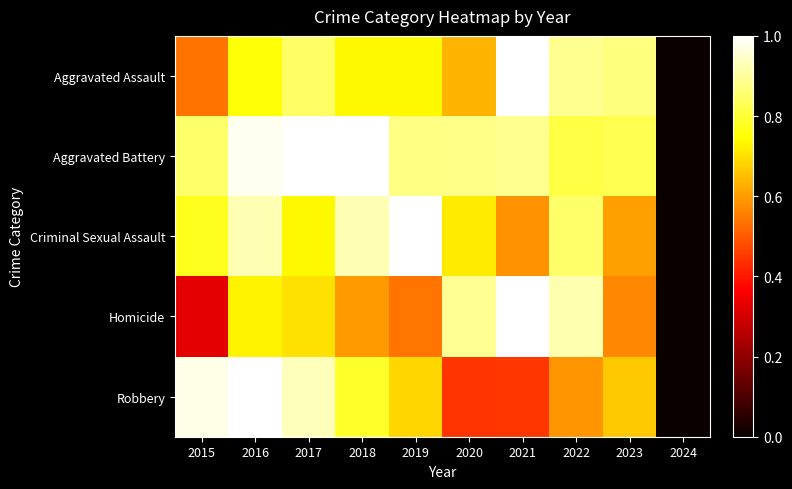

Which has a higher value, 2018 or 2015?

2018